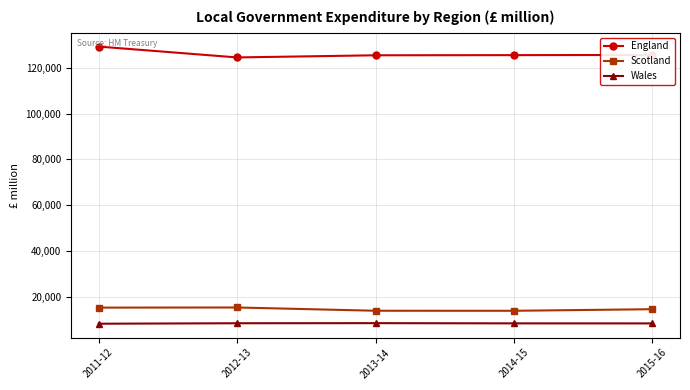

What is the average value of the Wales series?

8297